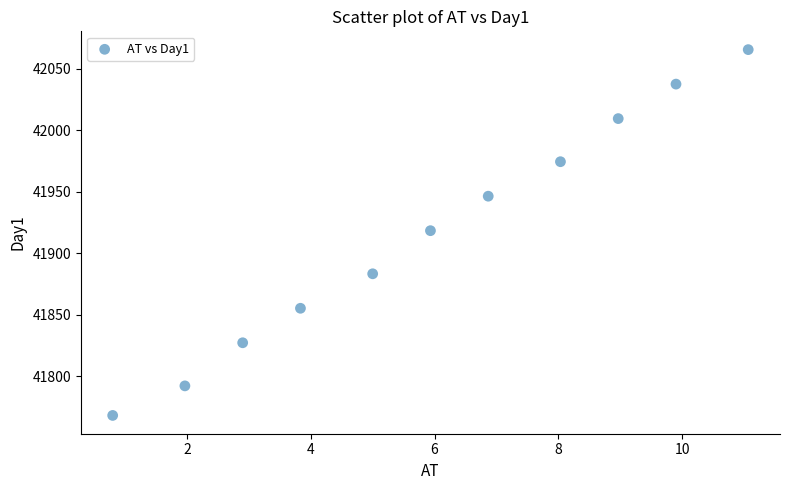

What is the average X value?

5.9